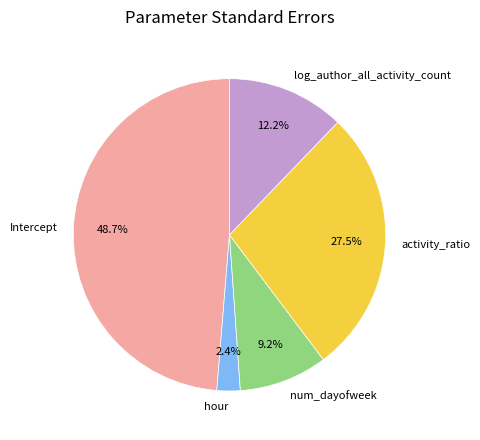

To the nearest percent, what is the combined percentage of num_dayofweek and log_author_all_activity_count?

21%